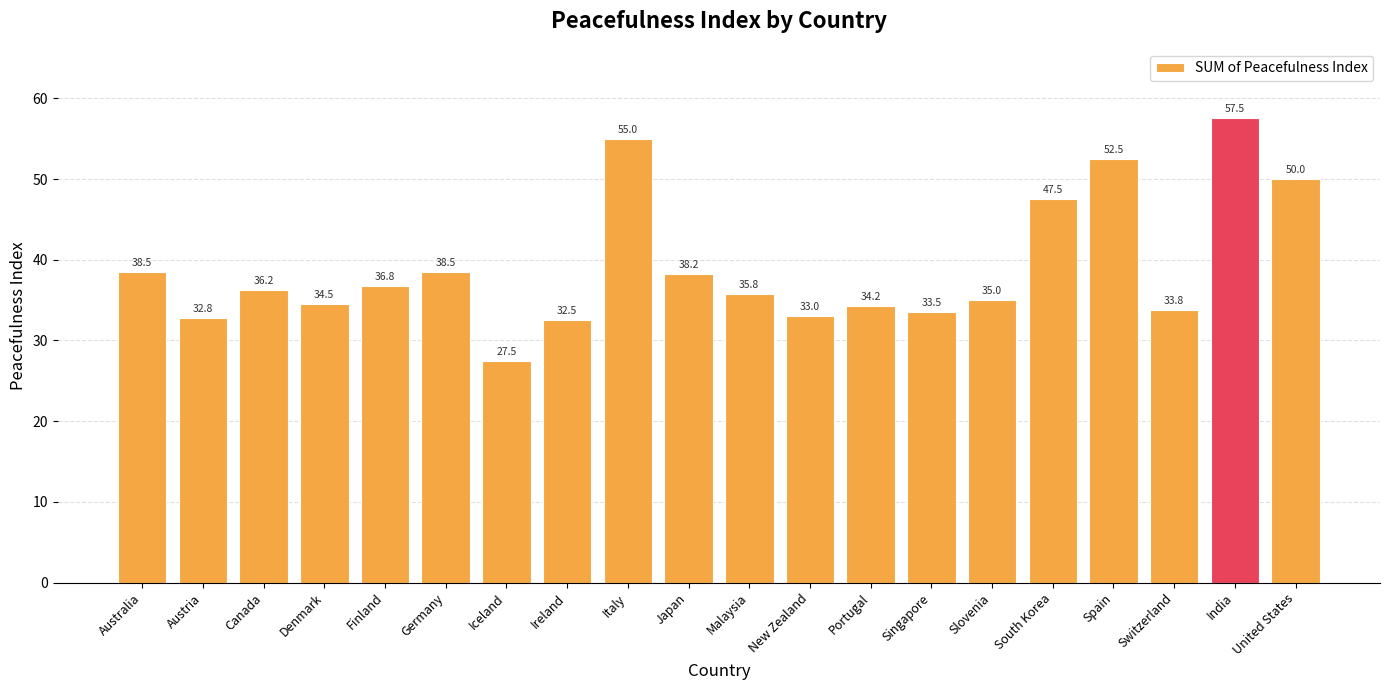

Does the chart contain any negative values?

No